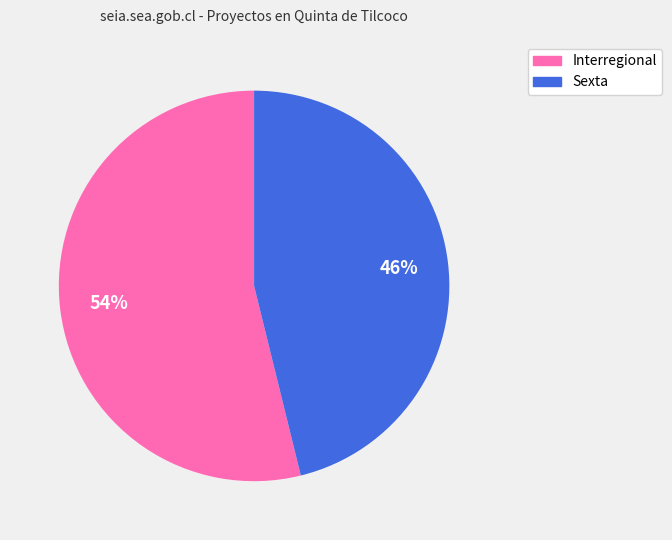

What is the largest slice in the pie chart?

Interregional